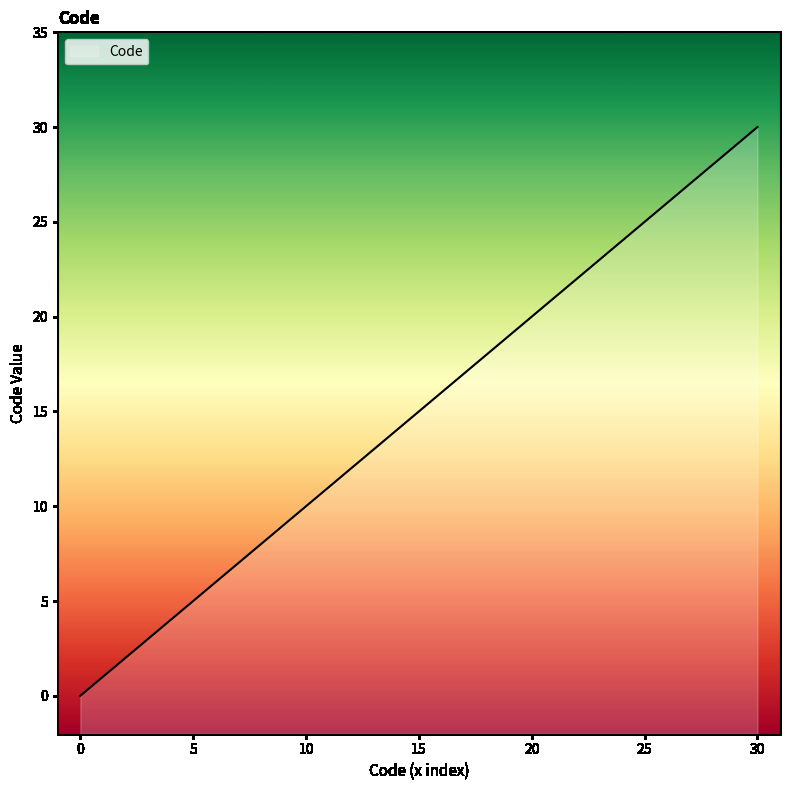

Approximately how many times larger is the value at 1 compared to 8?

0.1